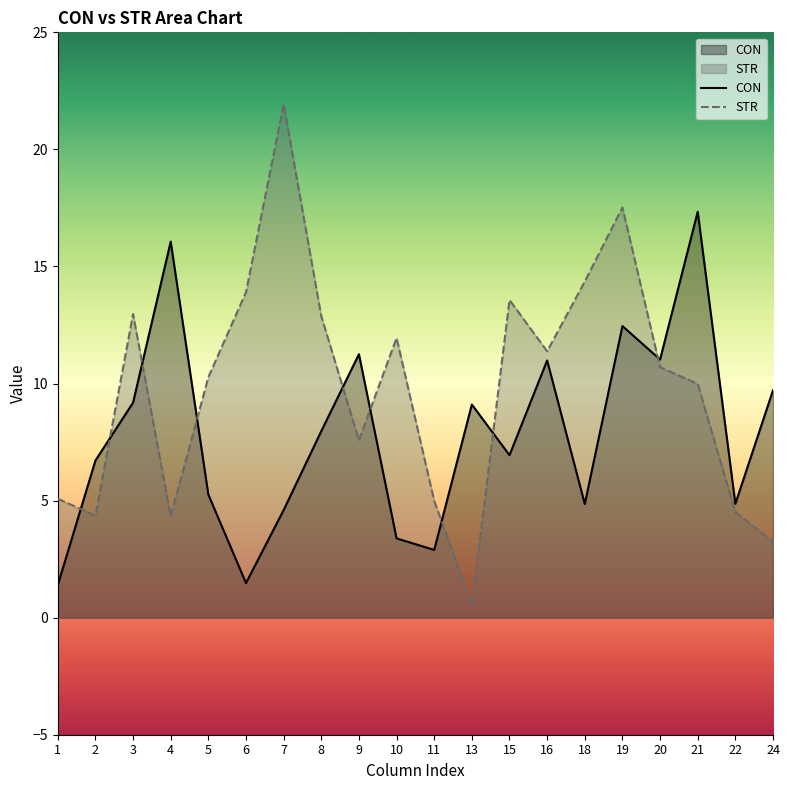

What is the difference between the maximum and minimum values in the STR series?

21.4